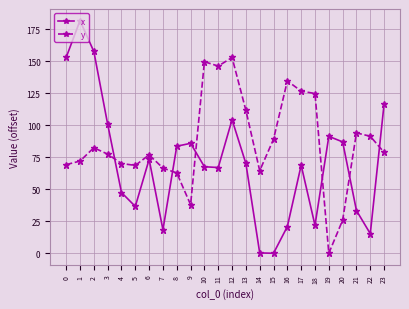

Rank the series at 14 from highest to lowest value.

y, x